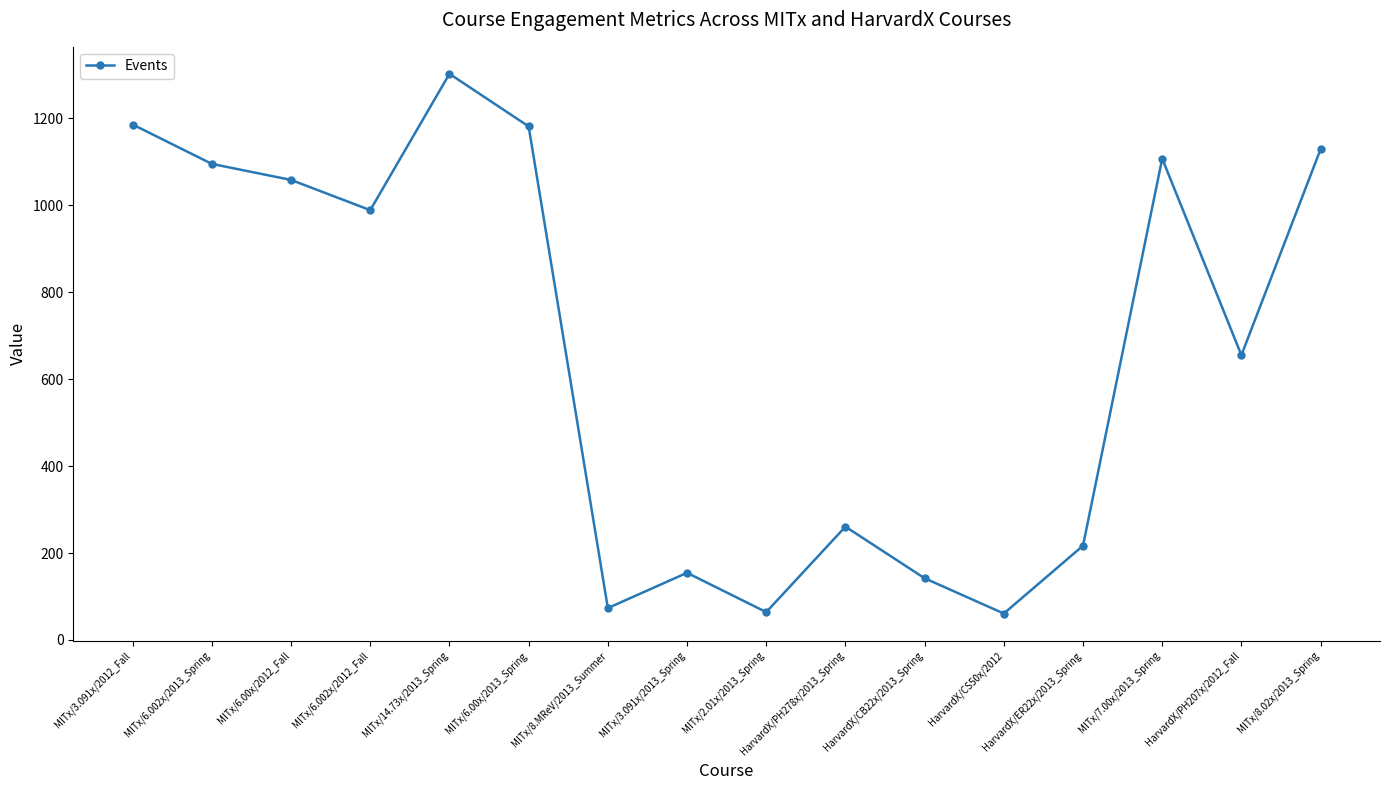

Which has a higher value, MITx/2.01x/2013_Spring or MITx/6.00x/2013_Spring?

MITx/6.00x/2013_Spring